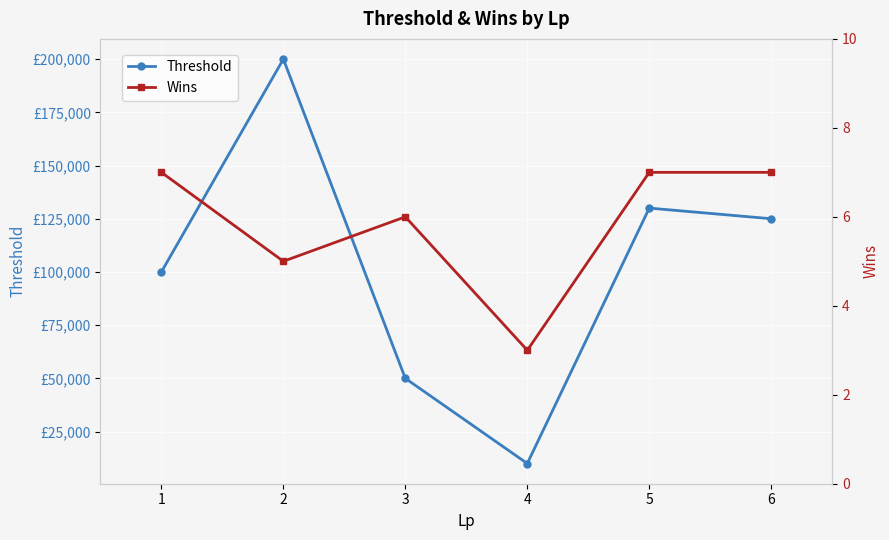

At which category does the chart reach its peak across all series?

2